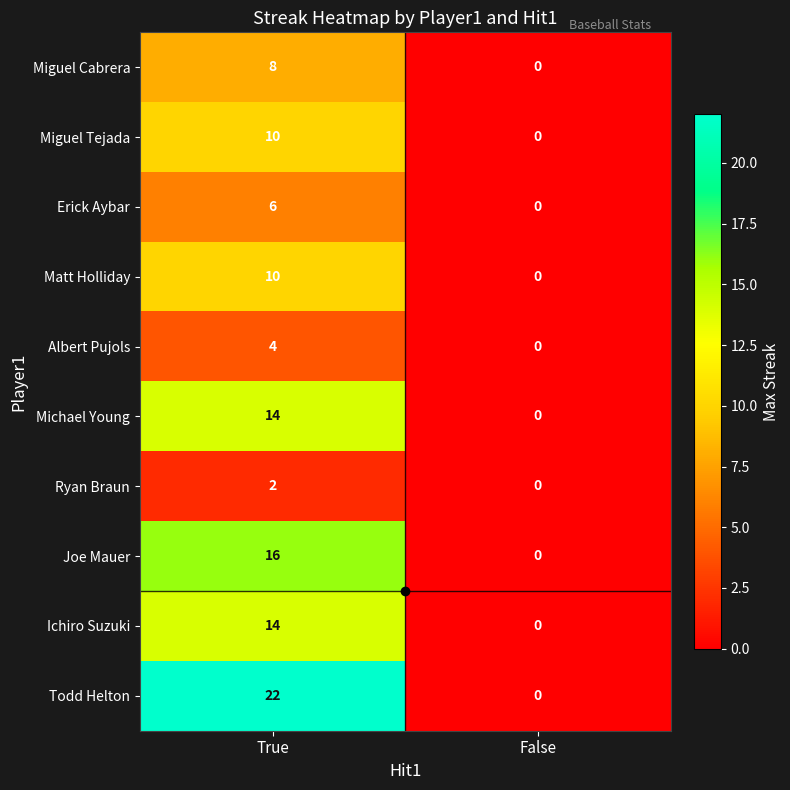

The value of Albert Pujols at True is 6. True or false?

False